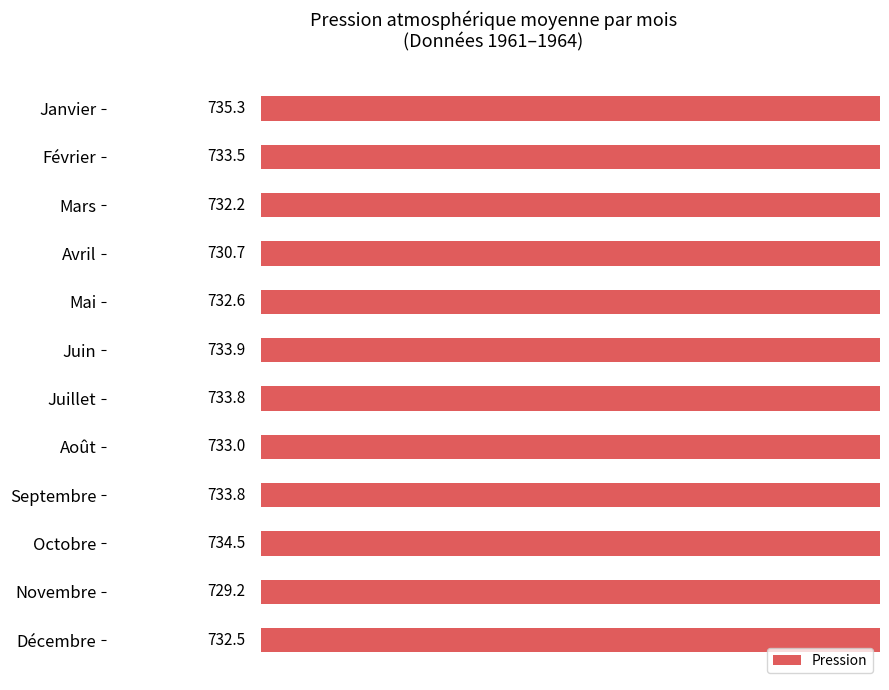

What is the value of the 3rd bar from the left?

732.2